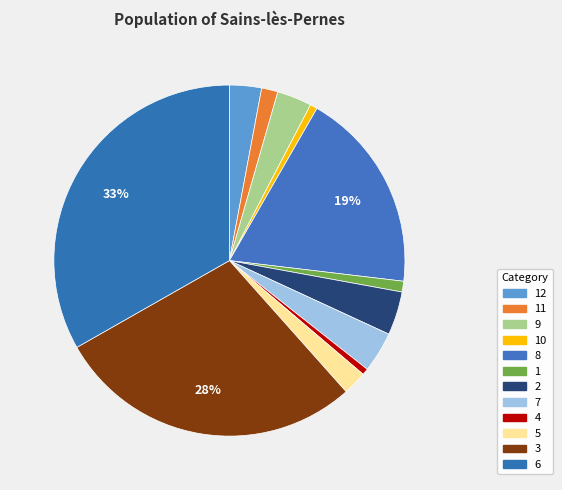

Count the number of slices in the pie.

12